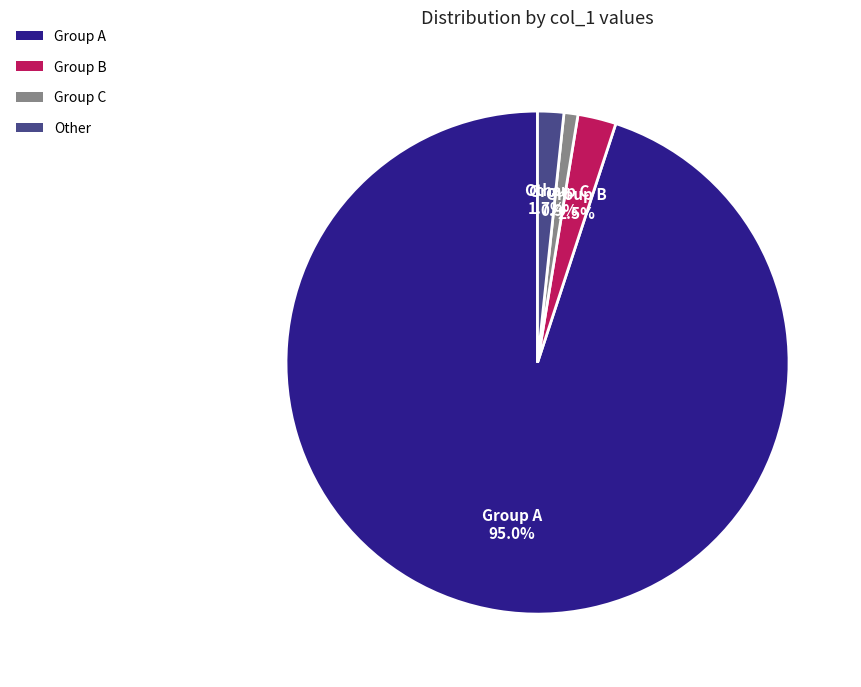

To the nearest percent, what is the average slice percentage?

25%